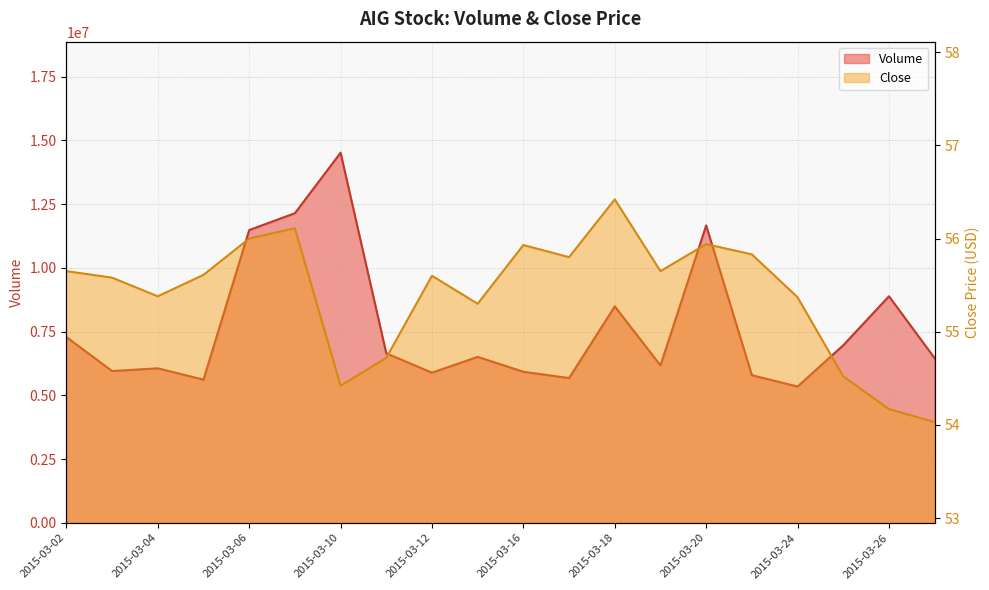

What is the sum of the Close values at 2015-03-12 and 2015-03-05?

111.2